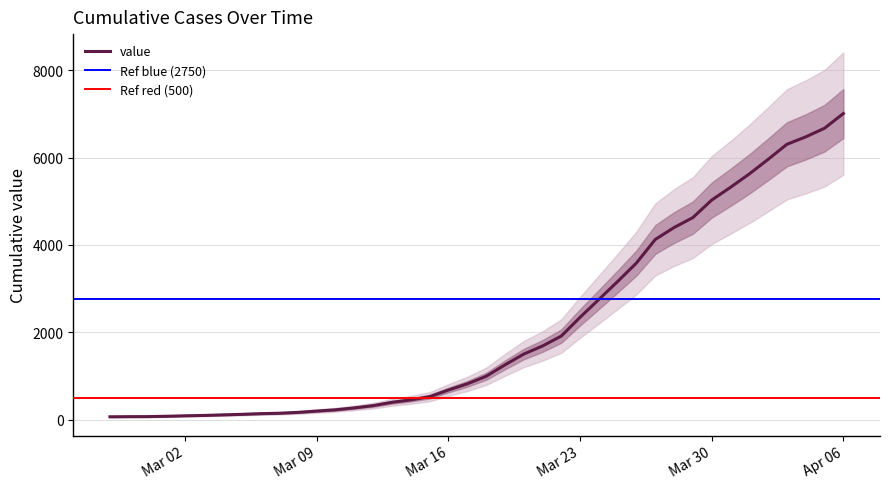

What is the label of the 19th point from the left?

Mar 16